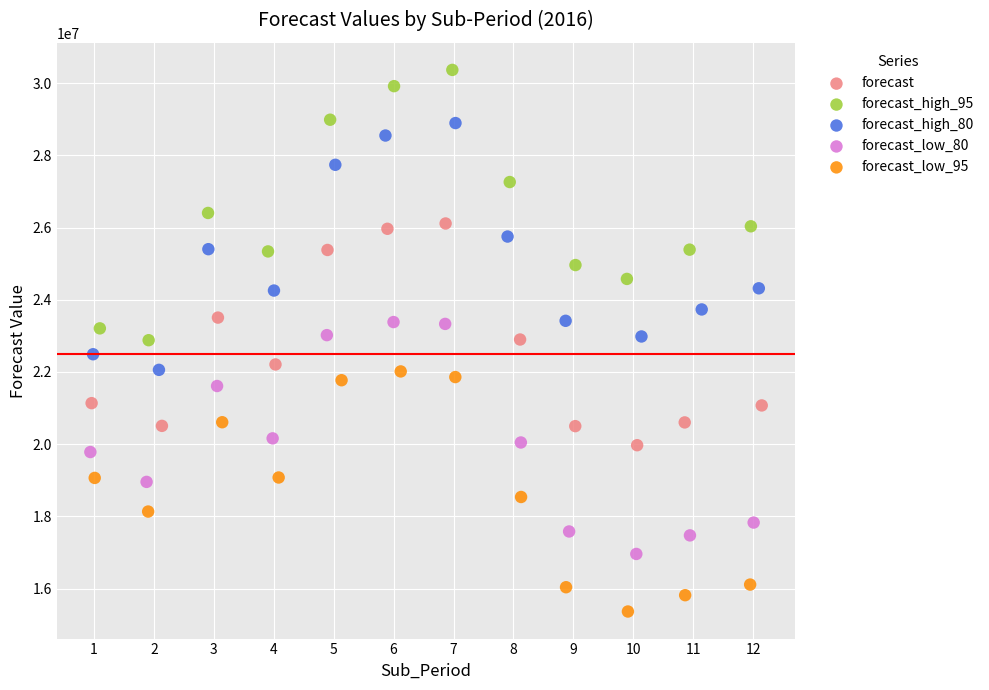

What are all the series names shown in the legend?

forecast, forecast_high_95, forecast_high_80, forecast_low_80, forecast_low_95